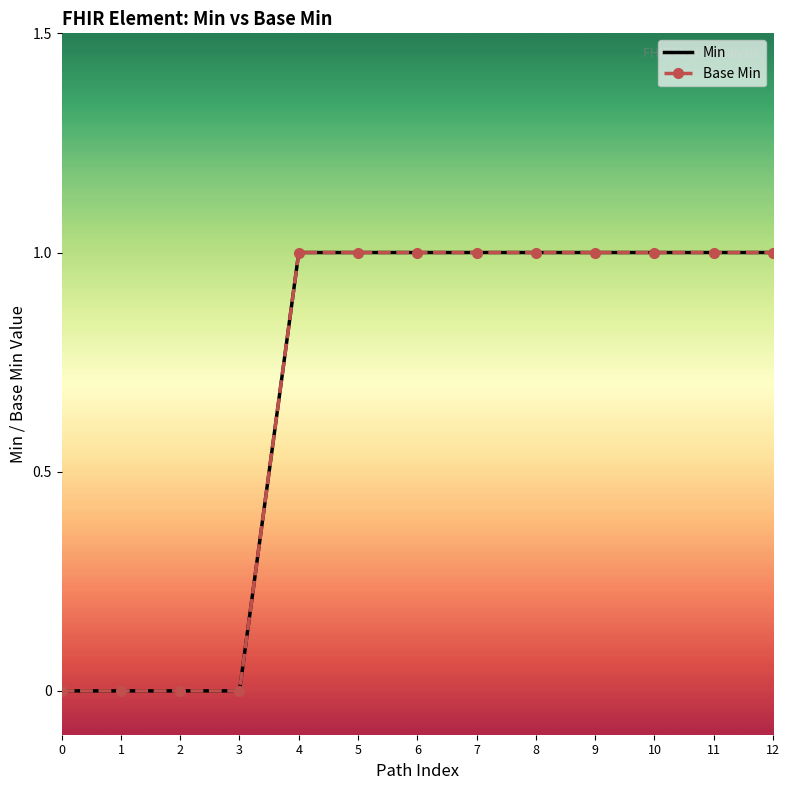

True or false: Min has more than 1 points higher than both neighbors.

False